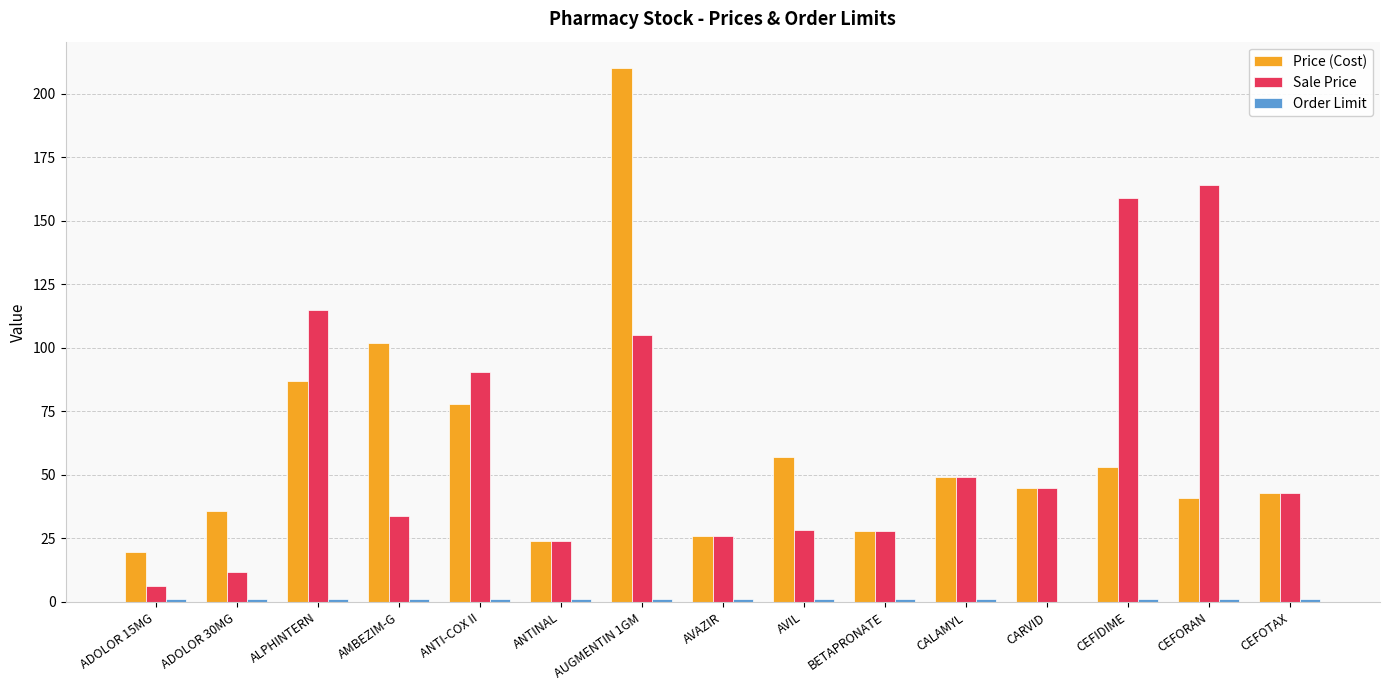

At which label is Price (Cost) closest to 114?

AMBEZIM-G